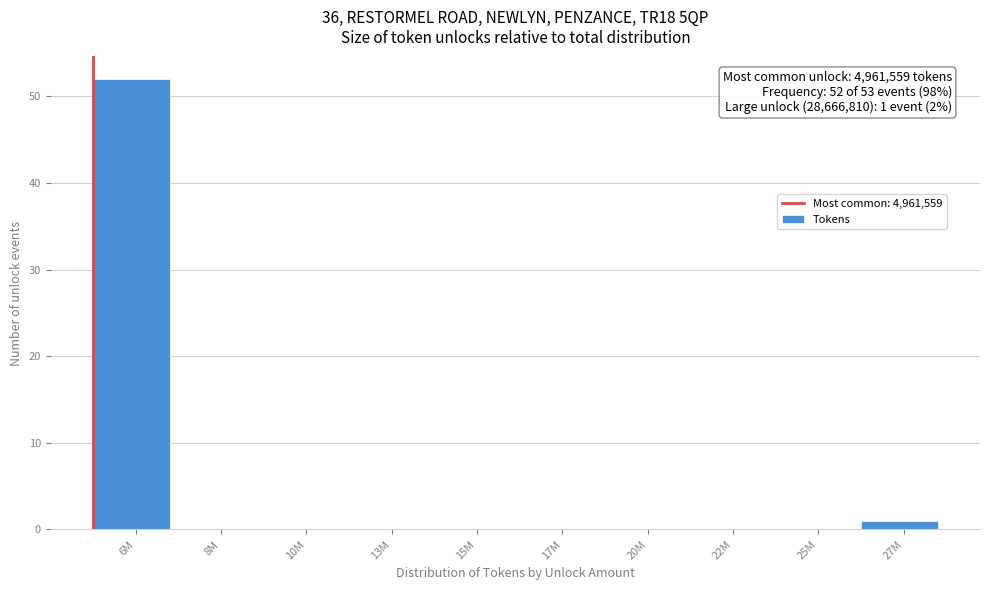

Reading right to left, transcribe all the data shown in this chart.

27M=1	25M=0	22M=0	20M=0	17M=0	15M=0	13M=0	10M=0	8M=0	6M=52